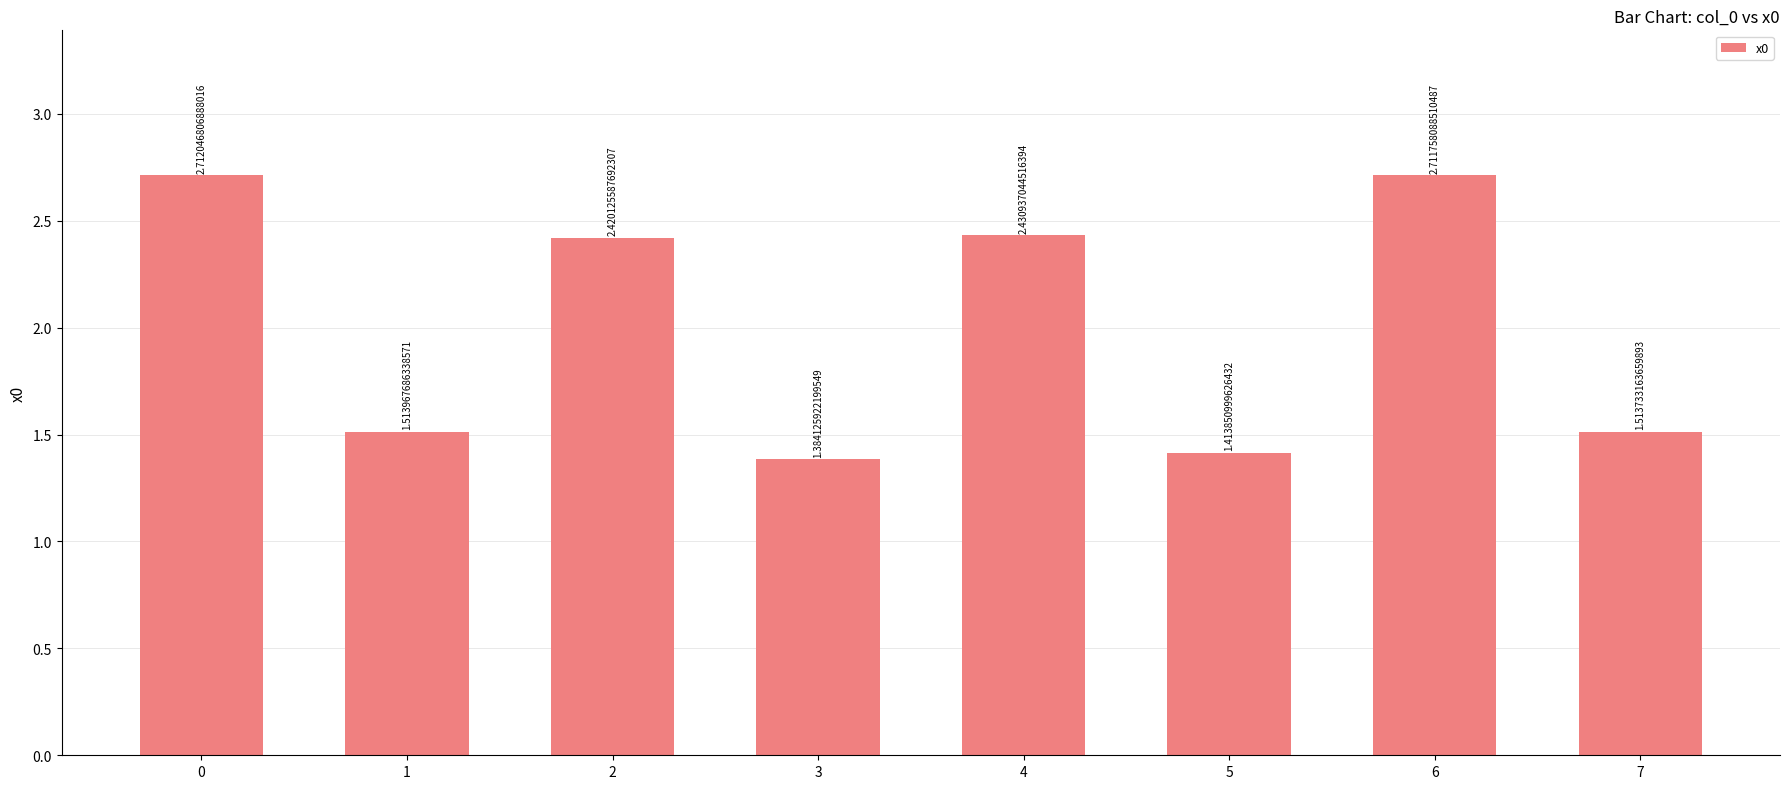

What is the change in value from 1 to 3?

-0.1